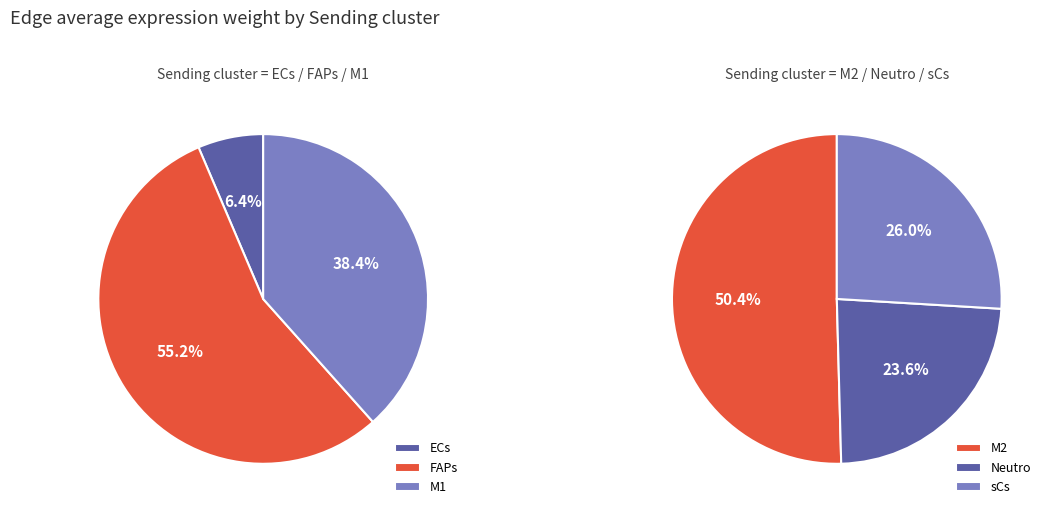

What is the largest slice in the pie chart?

FAPs